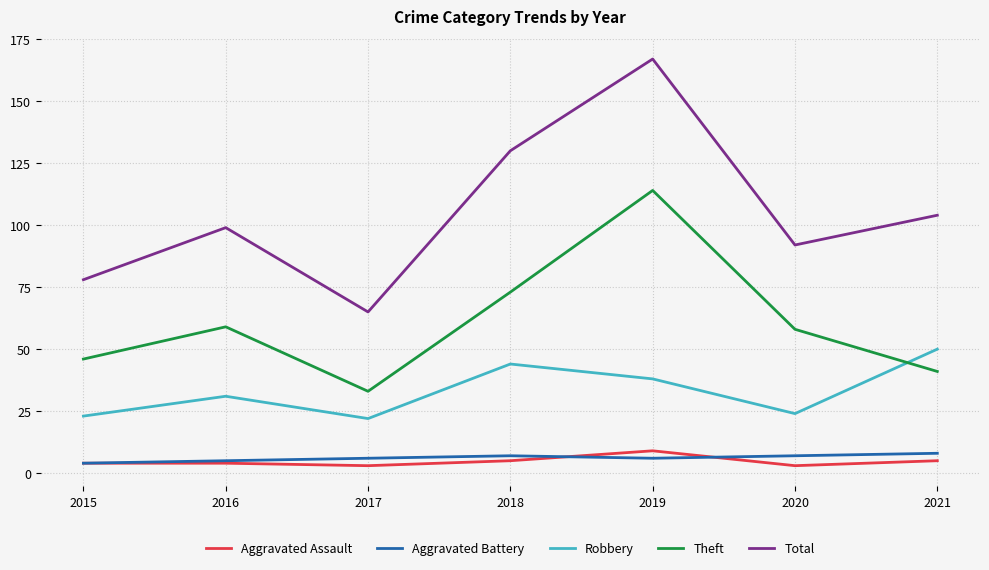

Rank the series at 2021 from lowest to highest value.

Aggravated Assault, Aggravated Battery, Theft, Robbery, Total